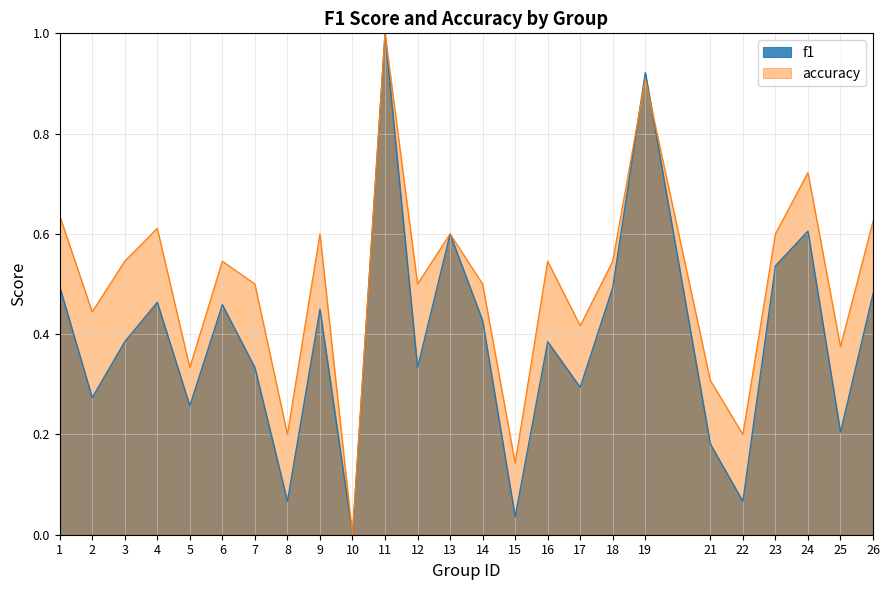

At which category is the sum across all series the highest?

11